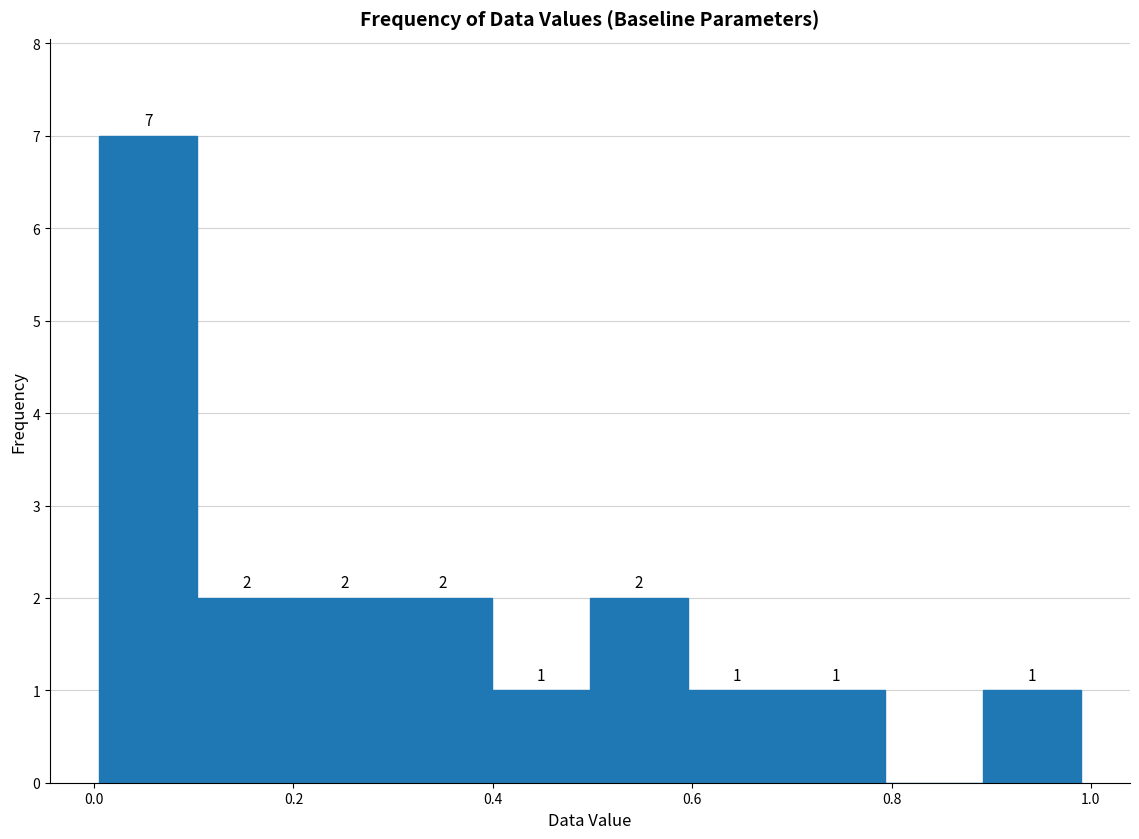

Over which range of the x-axis is the bar tallest?

0.0 to 0.1